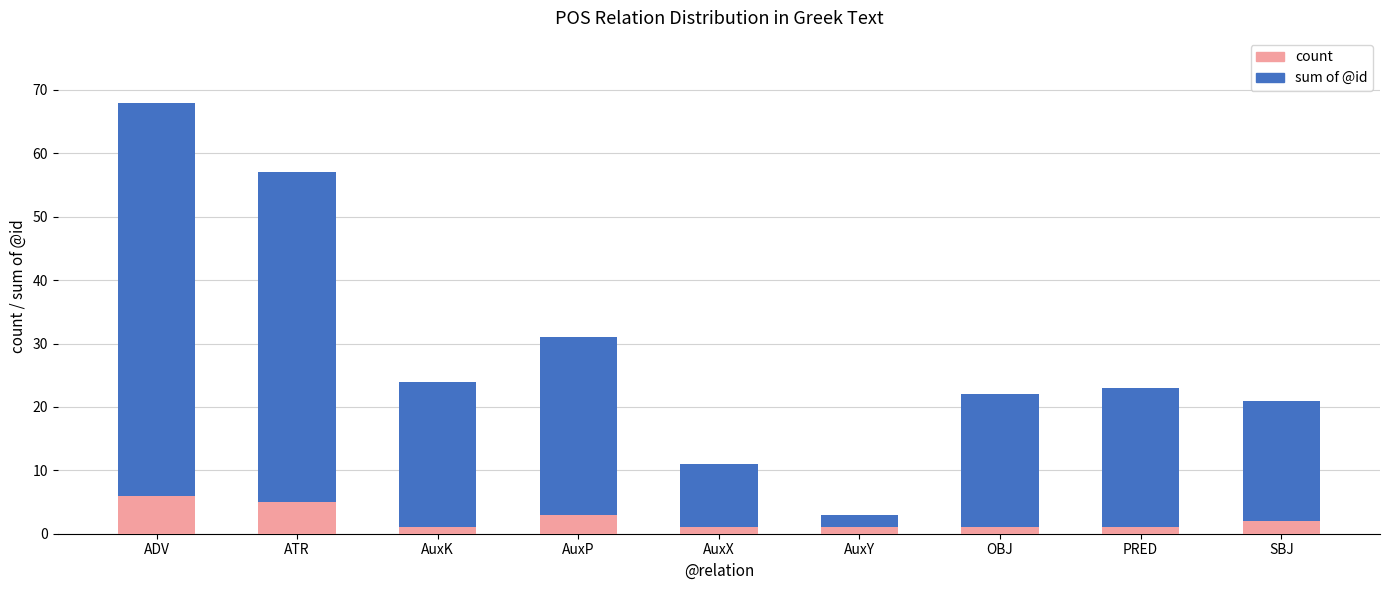

At which category is the sum across all series the highest?

ADV